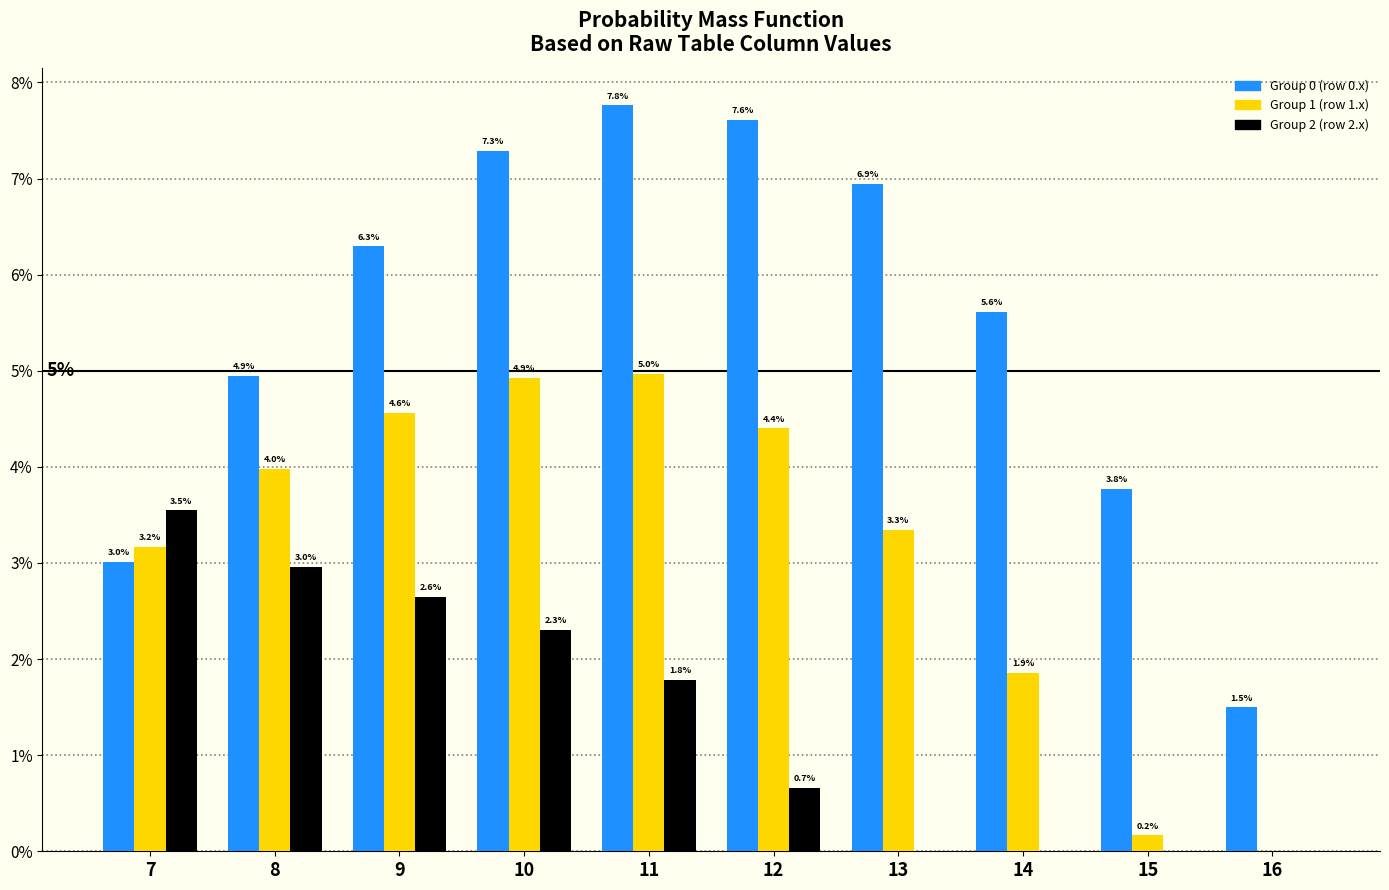

Reading right to left, what are all the values shown in this chart?

Group 0 (row 0.x): 16=1.5	15=3.8	14=5.6	13=6.9	12=7.6	11=7.8	10=7.3	9=6.3	8=4.9	7=3.0
Group 1 (row 1.x): 16=0.0	15=0.2	14=1.9	13=3.3	12=4.4	11=5.0	10=4.9	9=4.6	8=4.0	7=3.2
Group 2 (row 2.x): 16=0.0	15=0.0	14=0.0	13=0.0	12=0.7	11=1.8	10=2.3	9=2.6	8=3.0	7=3.5